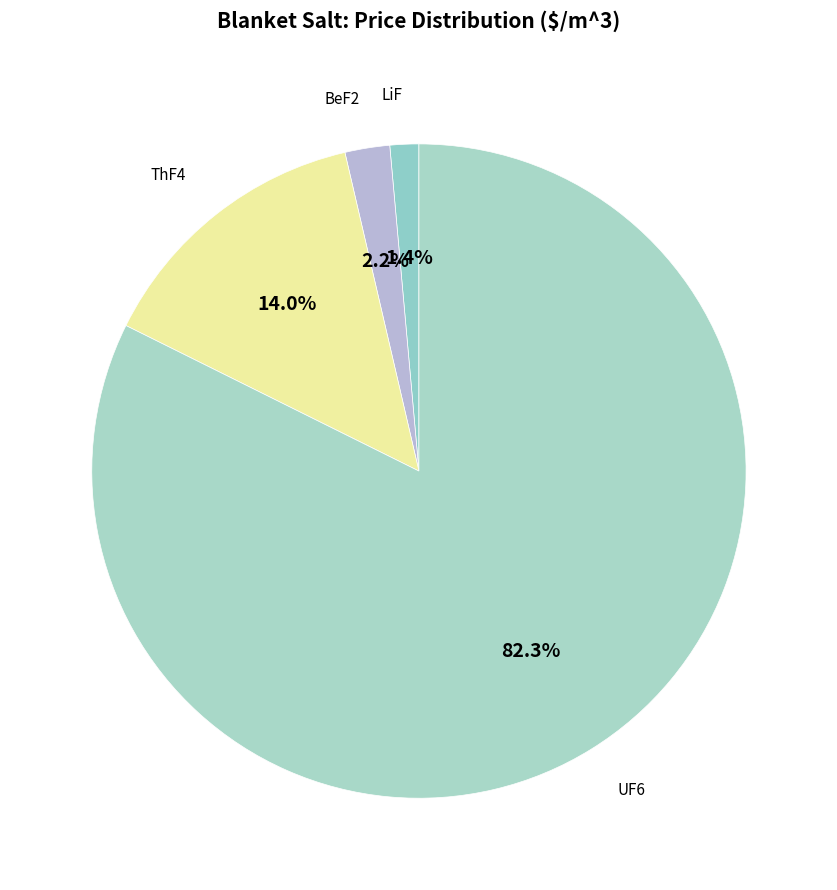

To the nearest percent, what is the difference between the largest and smallest slice percentages?

81%